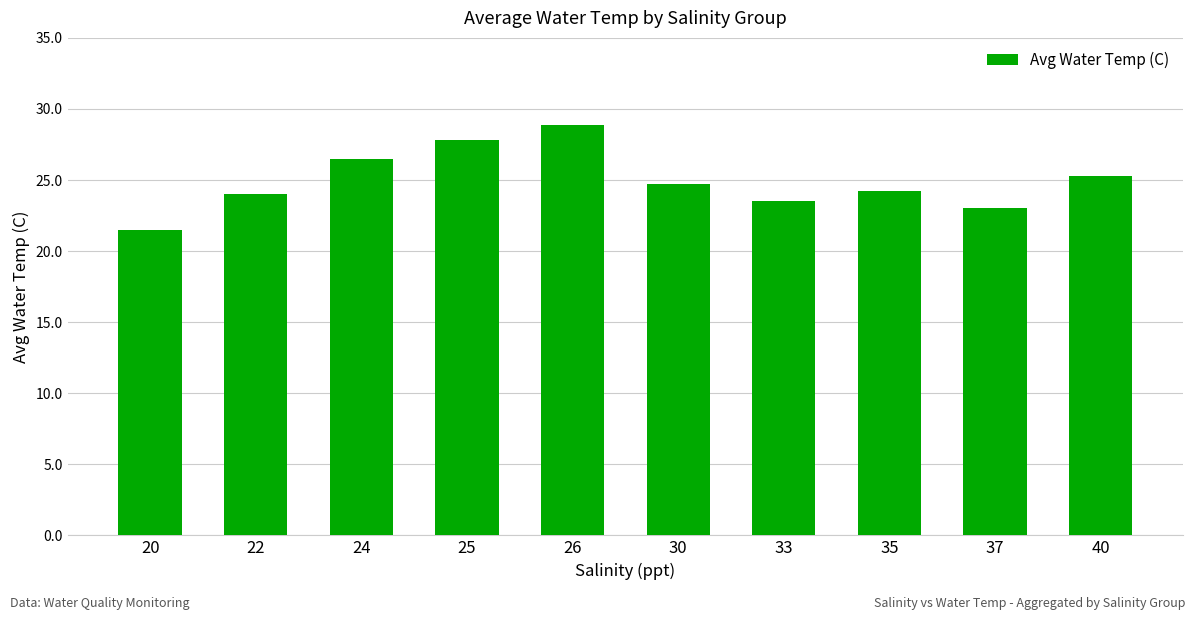

What is the change in value from 30 to 33?

-1.2